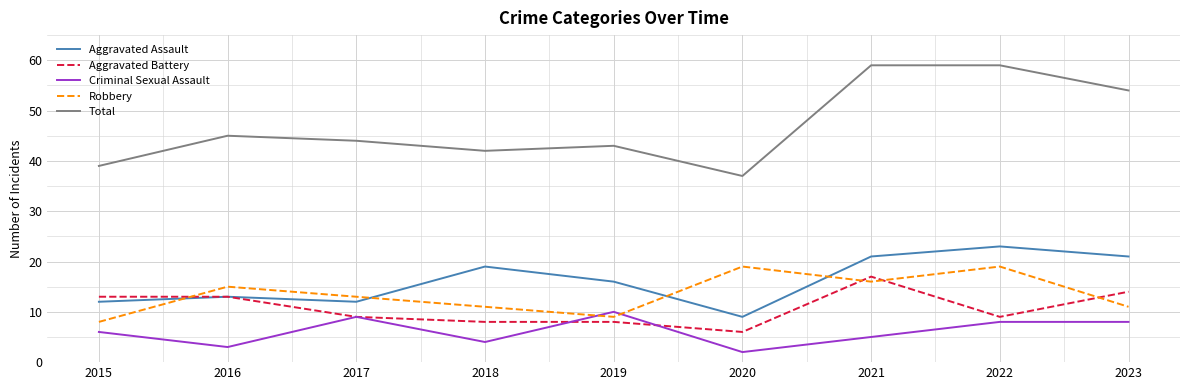

What is the smallest value displayed?

2